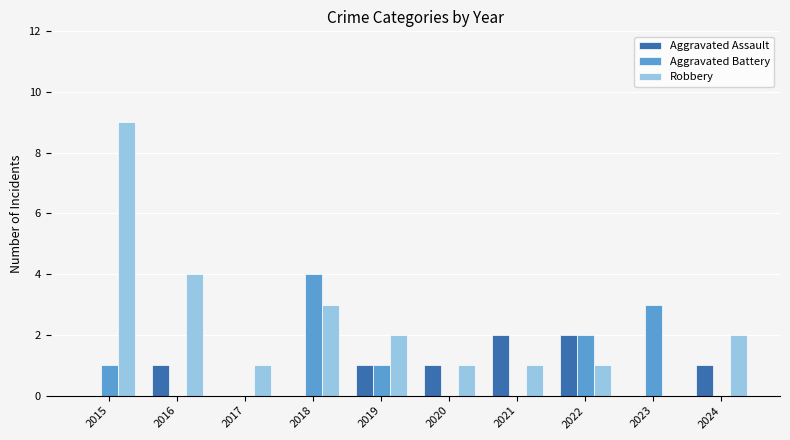

How many series are shown in this chart?

3